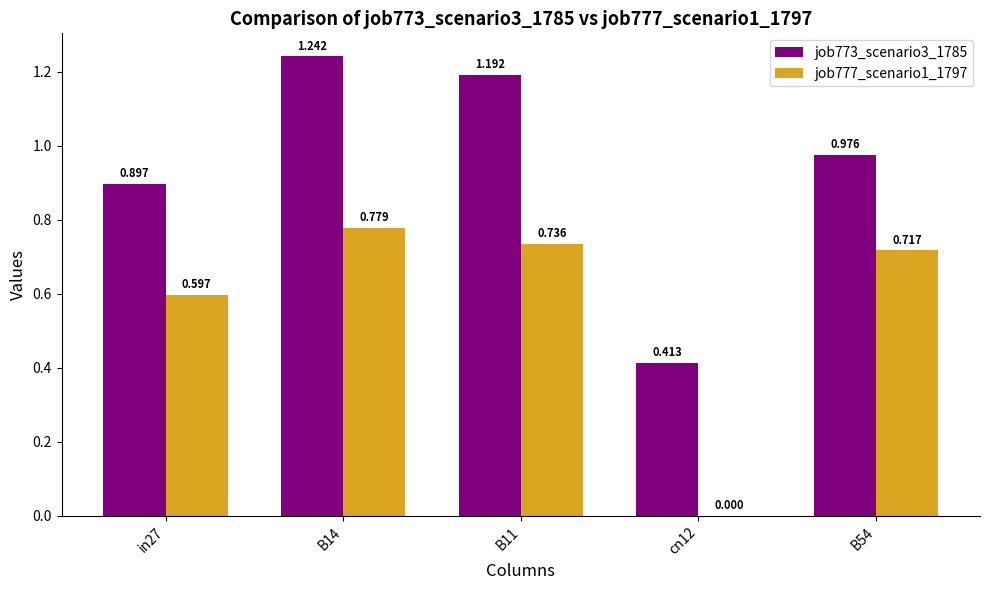

Are the bars grouped side by side (vs. stacked)?

Yes